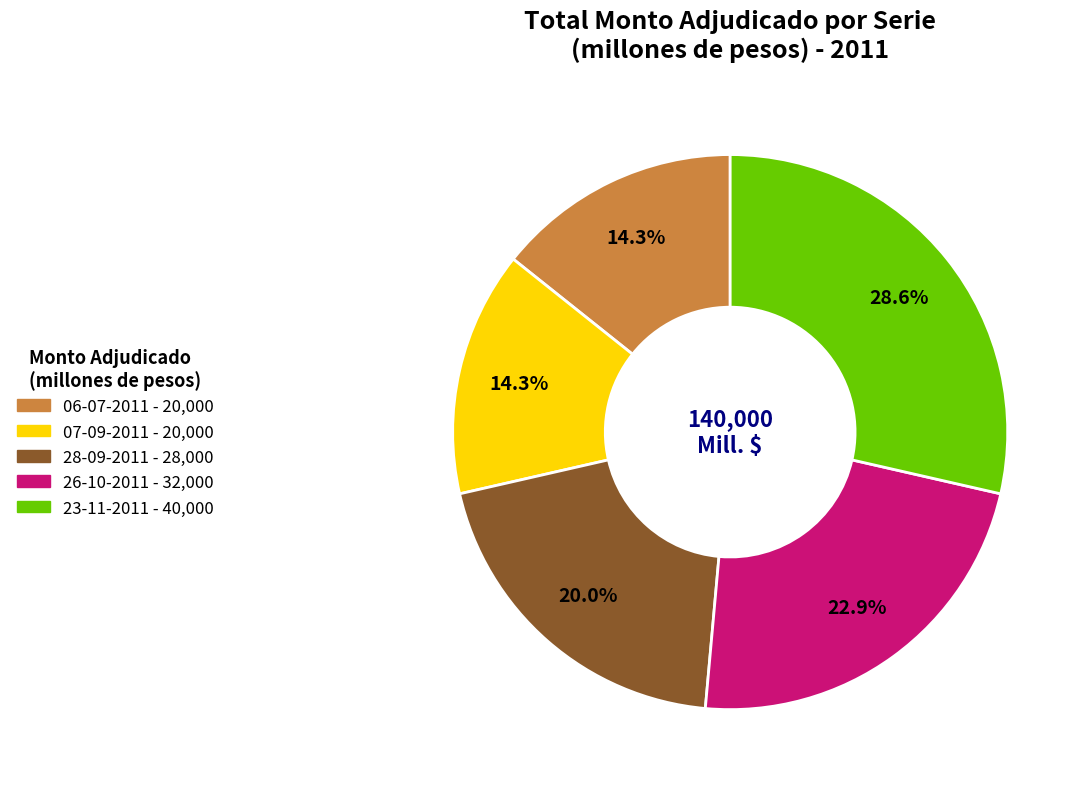

Between 06-07-2011 and 26-10-2011, which is larger?

26-10-2011